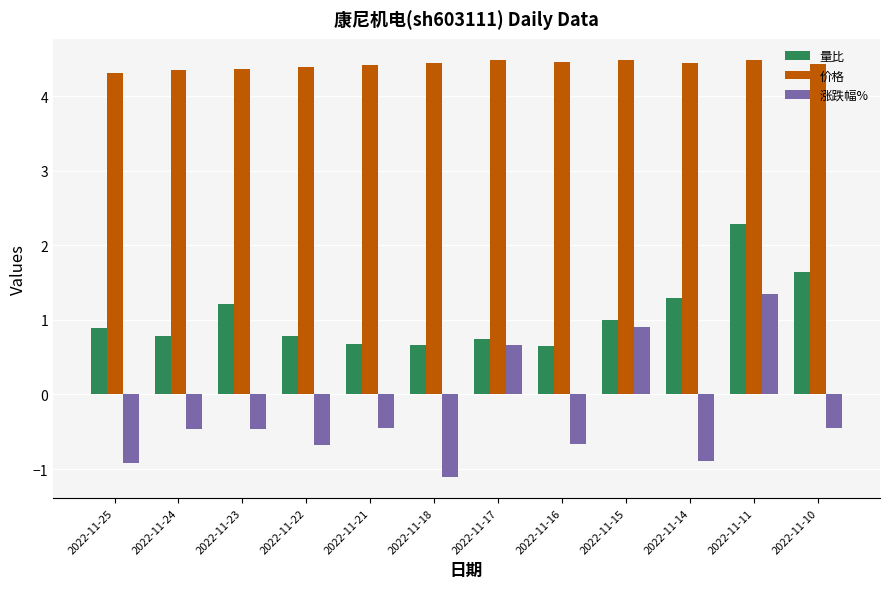

Rank the series by their average value, from lowest to highest.

涨跌幅%, 量比, 价格